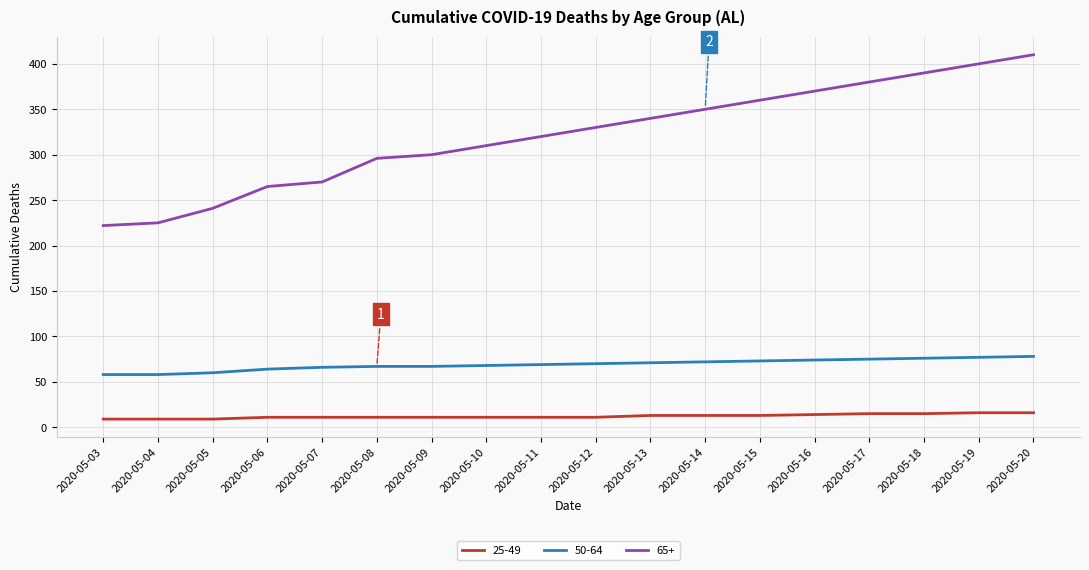

What is the total value across all series at 2020-05-13?

424